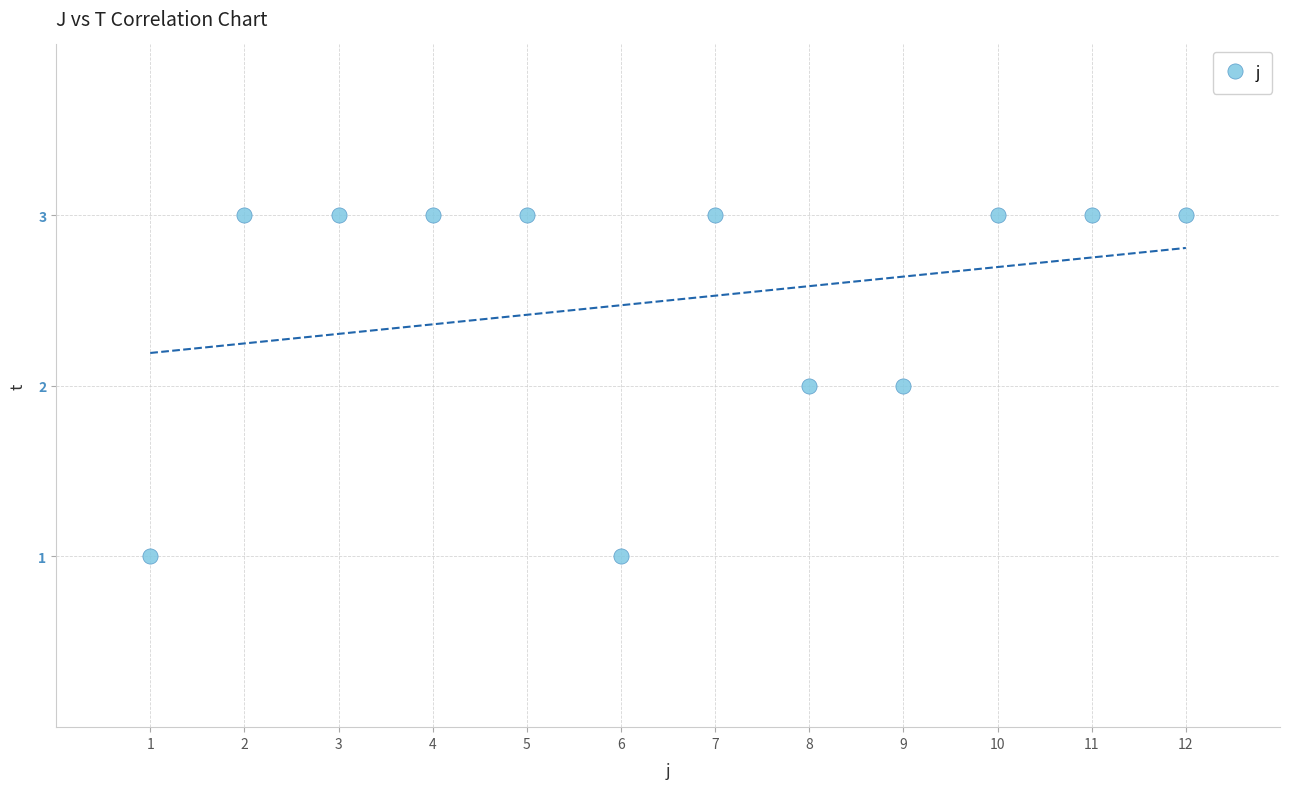

What is the range of X values (max minus min)?

11